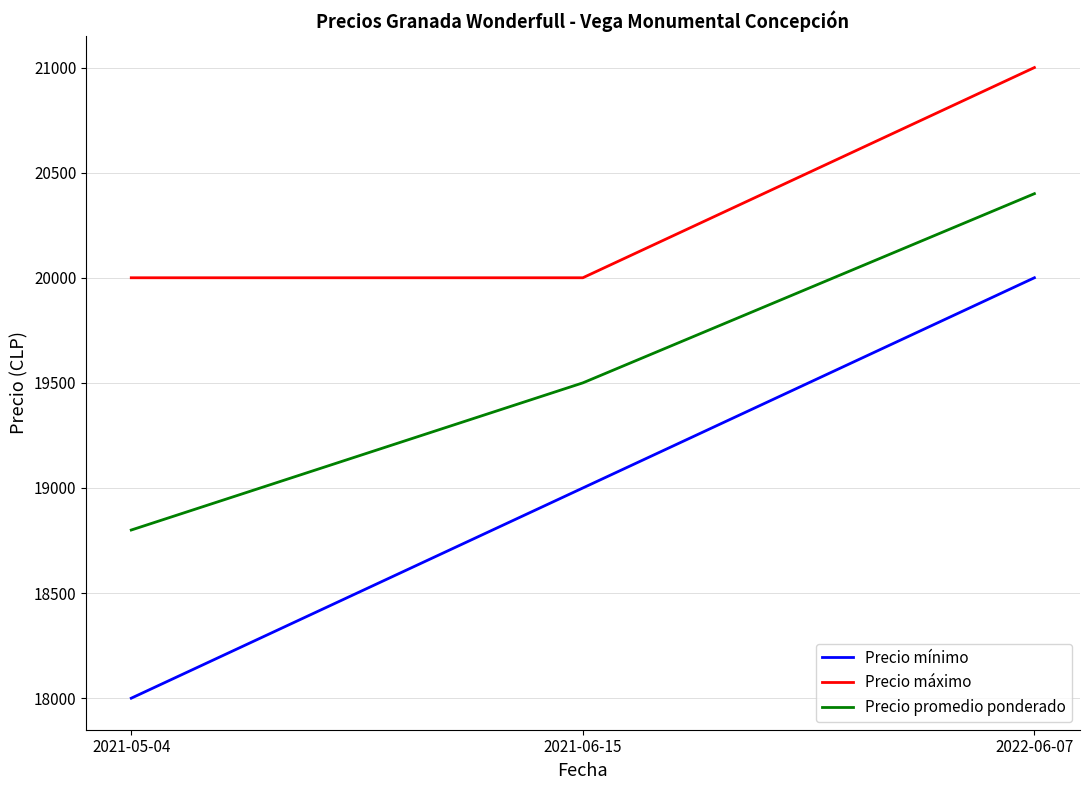

Rank the series by their average value, from lowest to highest.

Precio mínimo, Precio promedio ponderado, Precio máximo